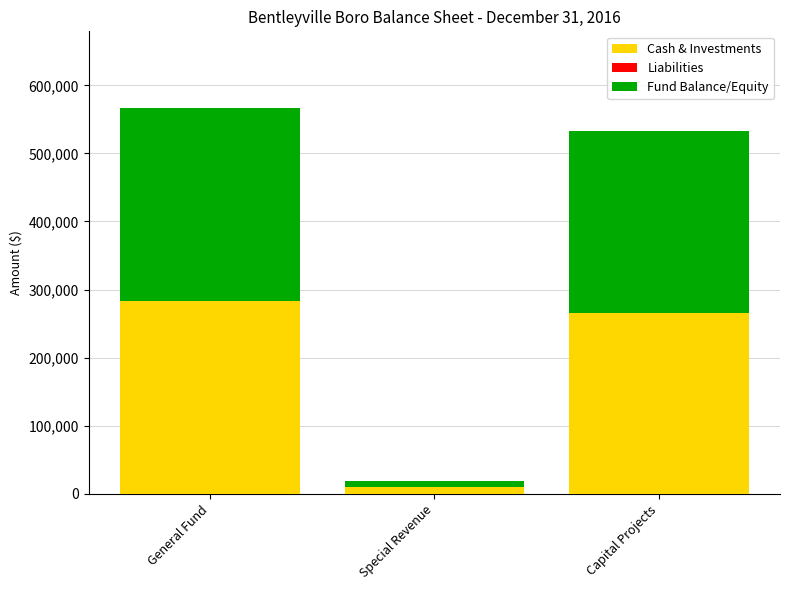

What is the total value across all series at General Fund?

566142